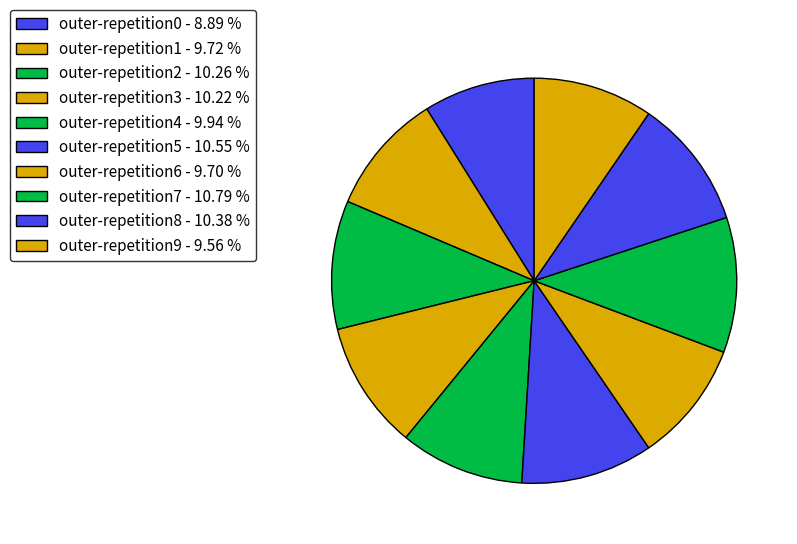

What percentage is NOT represented by outer-repetition2?

89.7%